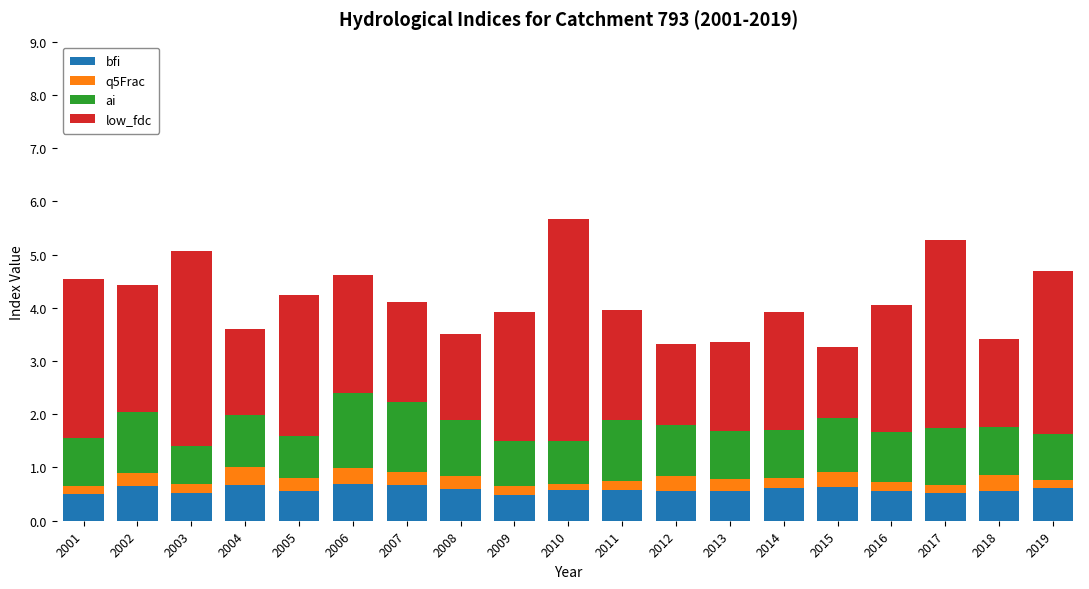

What value does the bfi series have at 2007?

0.7